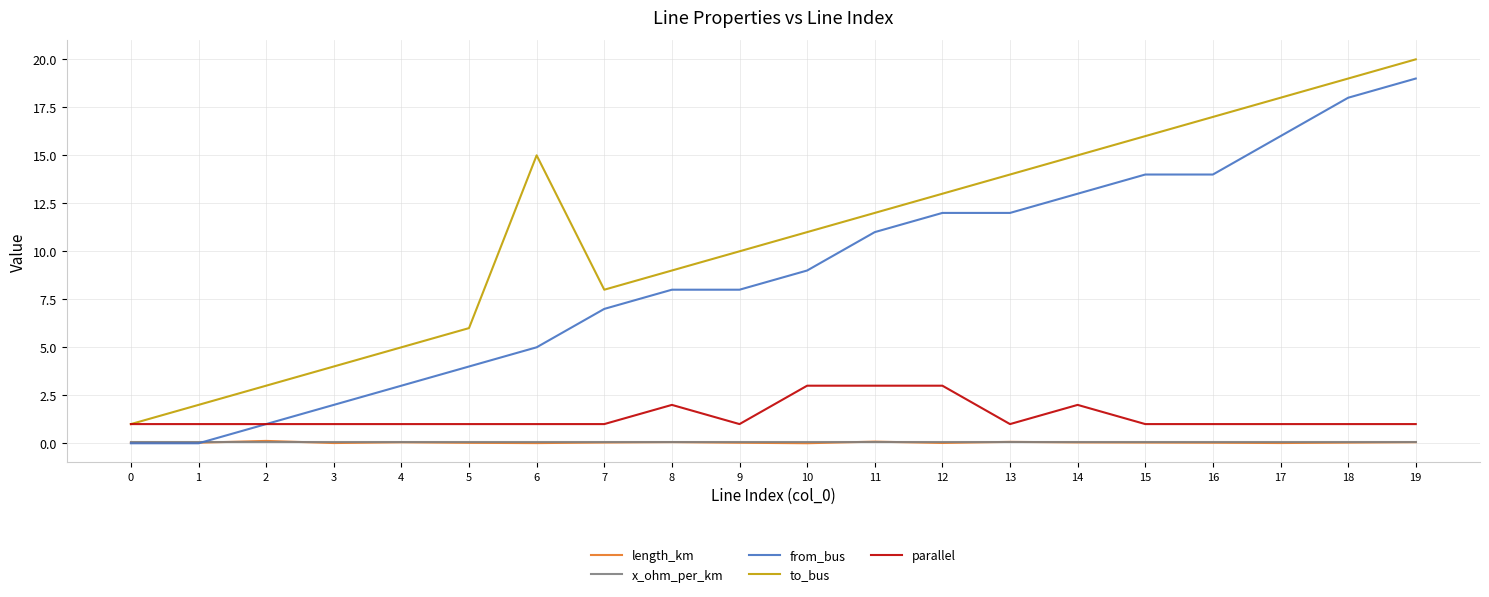

True or false: to_bus and from_bus intersect in this chart.

False